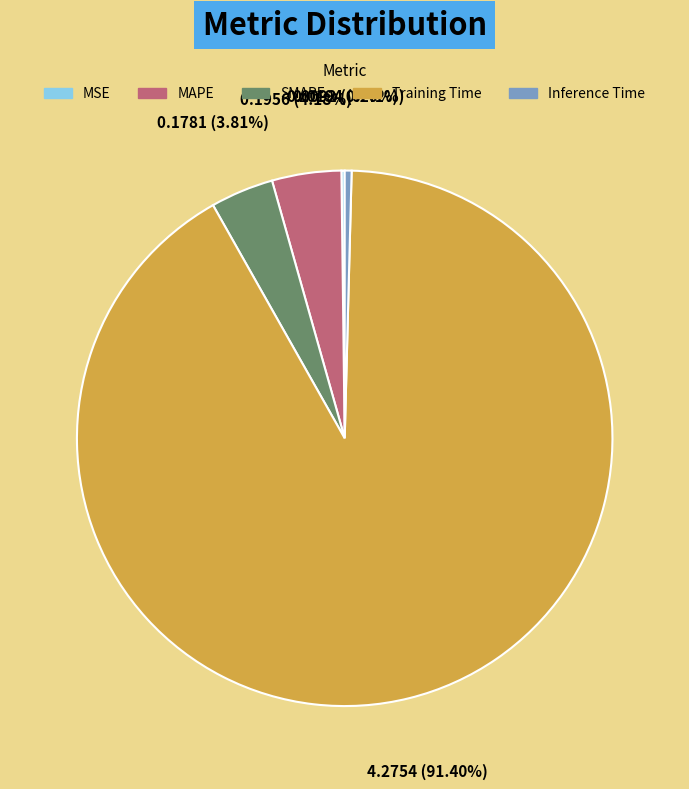

What is the largest slice in the pie chart?

Training Time